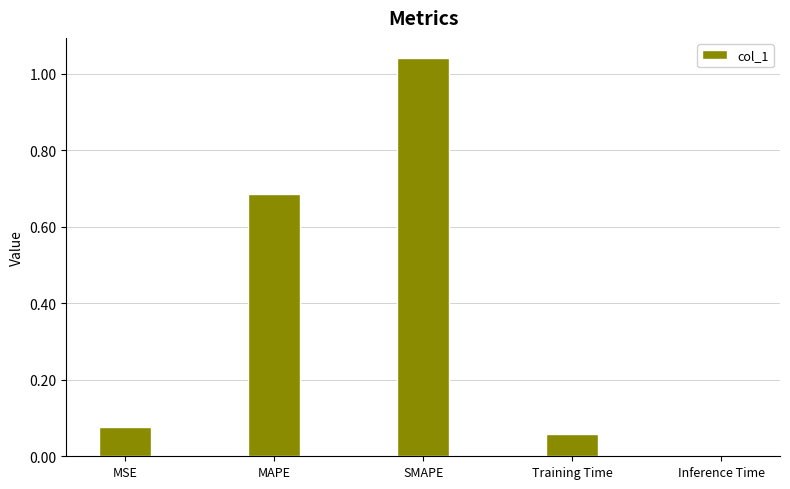

What is the change in value from MSE to MAPE?

+0.6